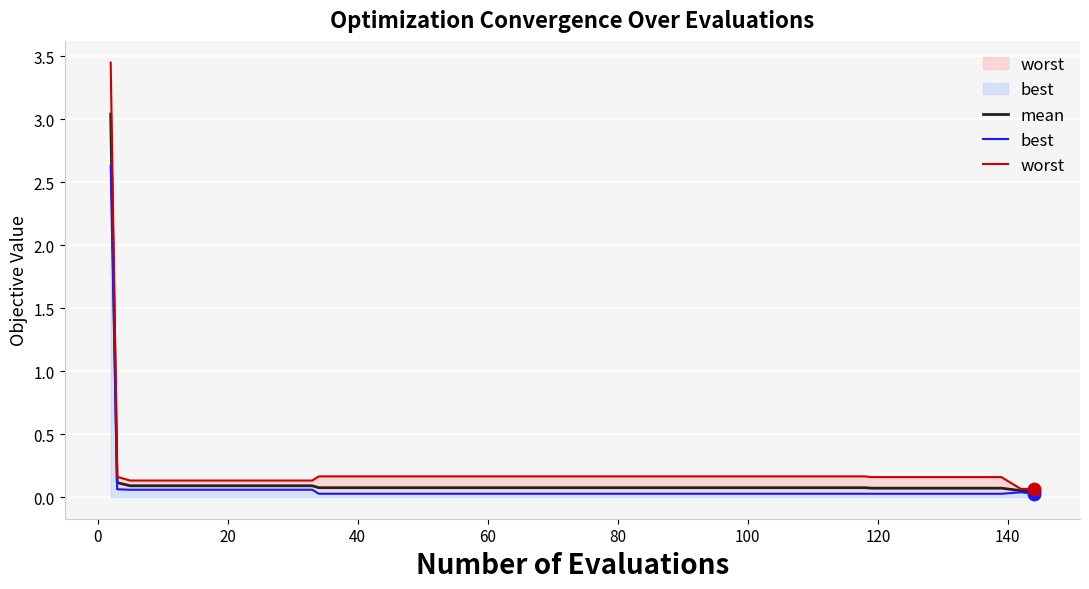

Is the value of mean at 36 greater than the value of best at 32?

Yes